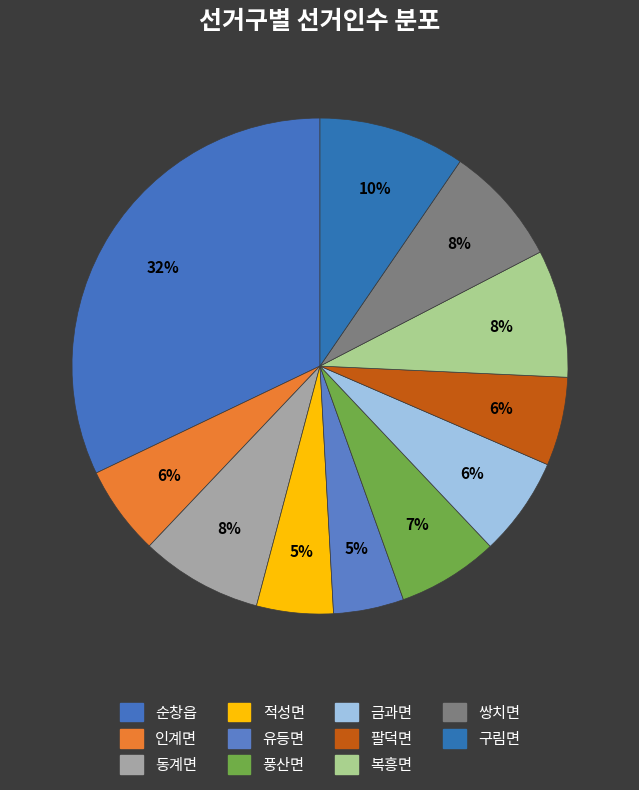

What is the ratio of the value at 팔덕면 to the value at 순창읍?

0.2